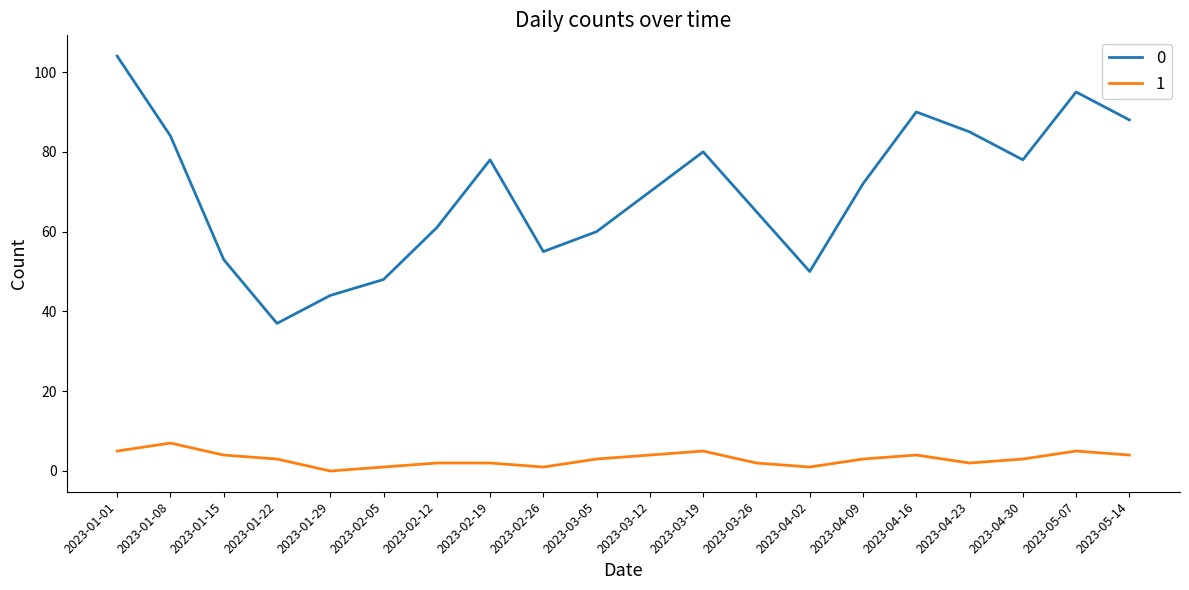

The 0 series shows 171 at 2023-05-07. True or false?

False